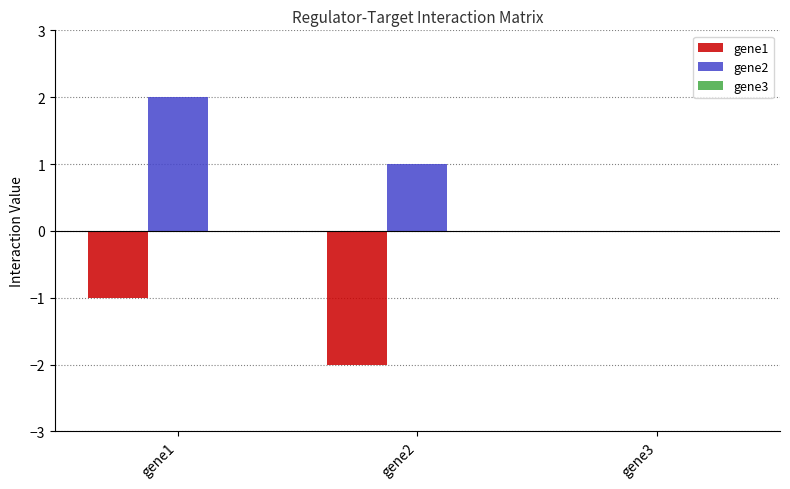

What is the sum of all gene2 values?

3